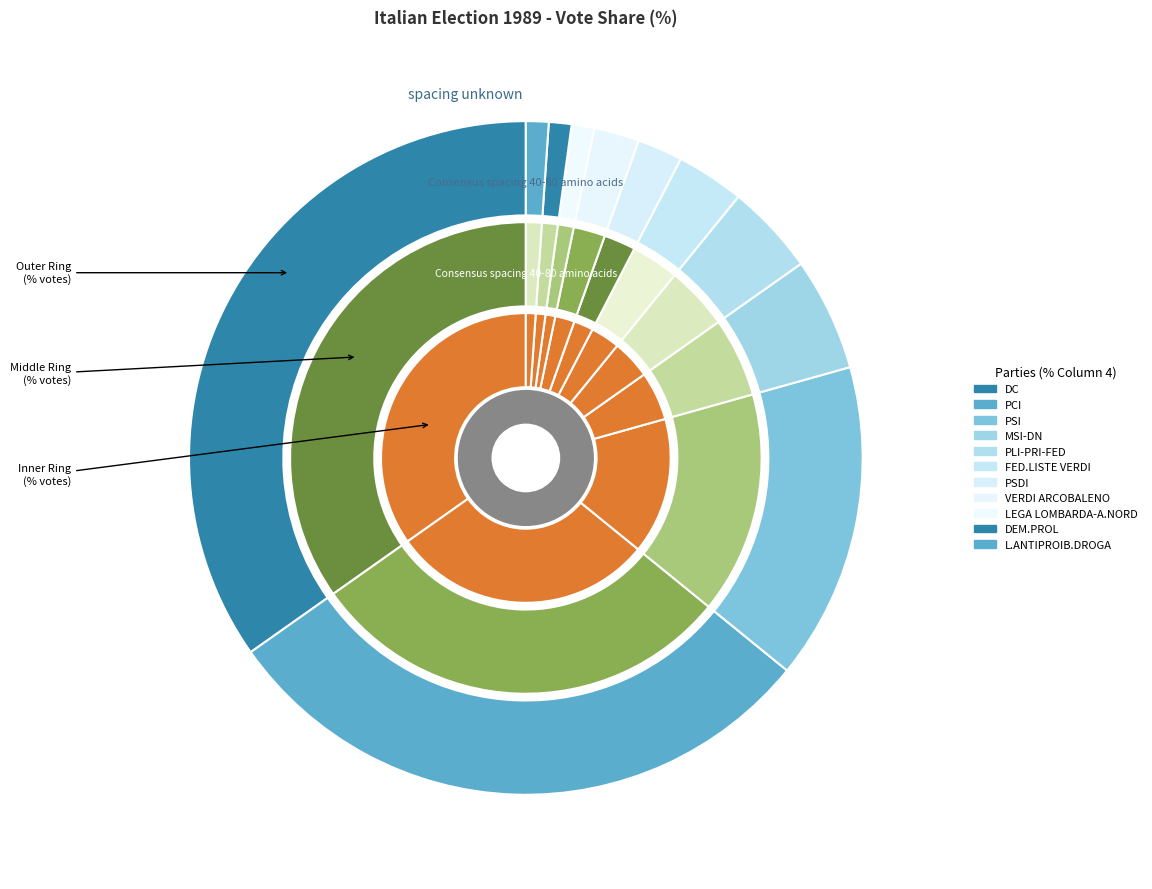

Is it true that PSDI is 2% of the pie?

True